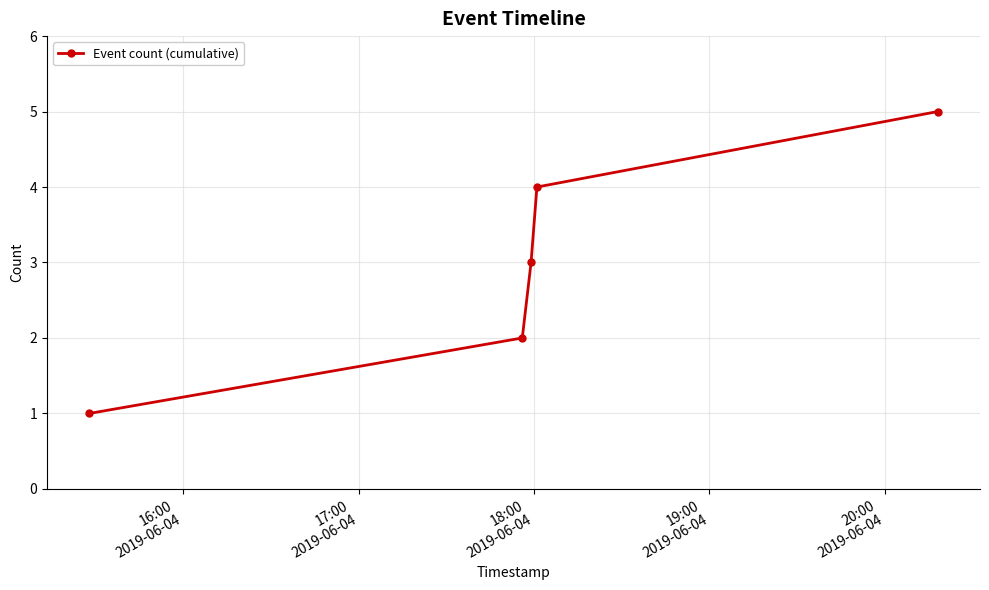

What is the average value?

3